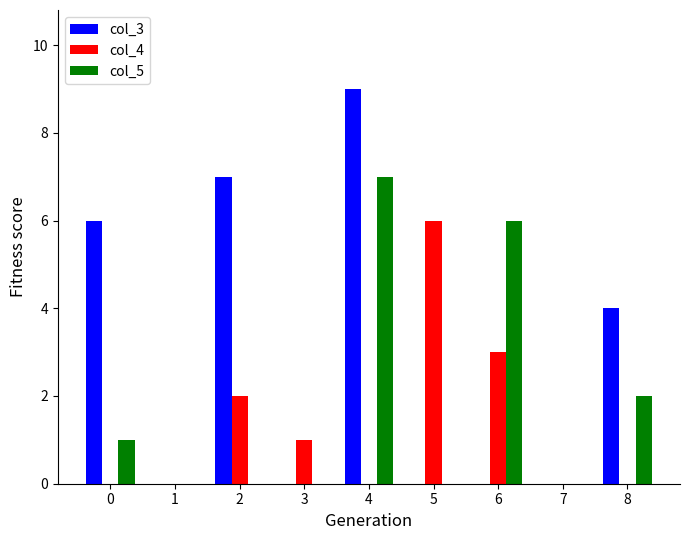

True or false: col_3 has a value of 9 at 4.

True